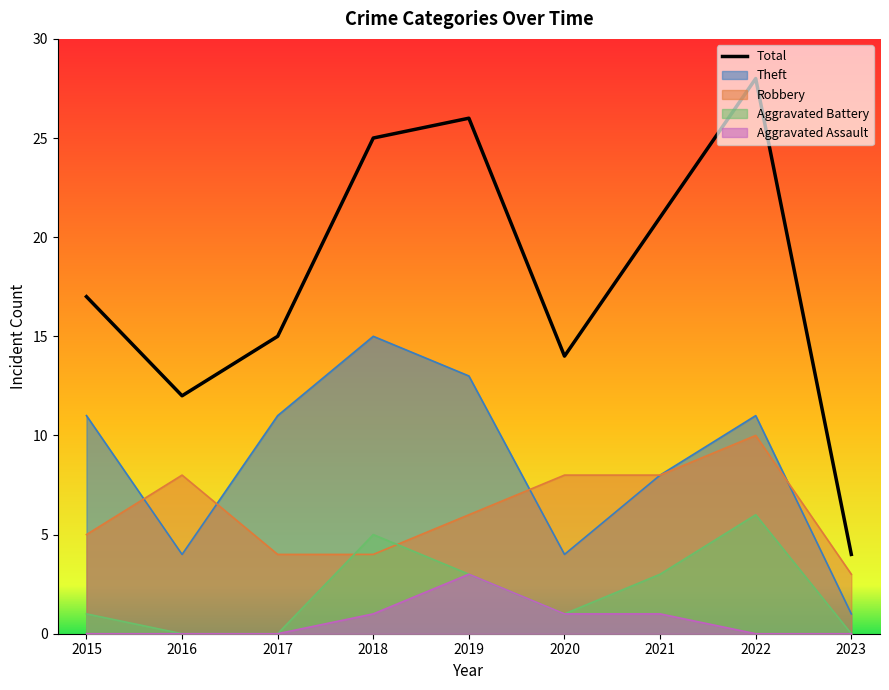

Reading right to left, what are all the values shown in this chart?

2023=4	2022=28	2021=21	2020=14	2019=26	2018=25	2017=15	2016=12	2015=17